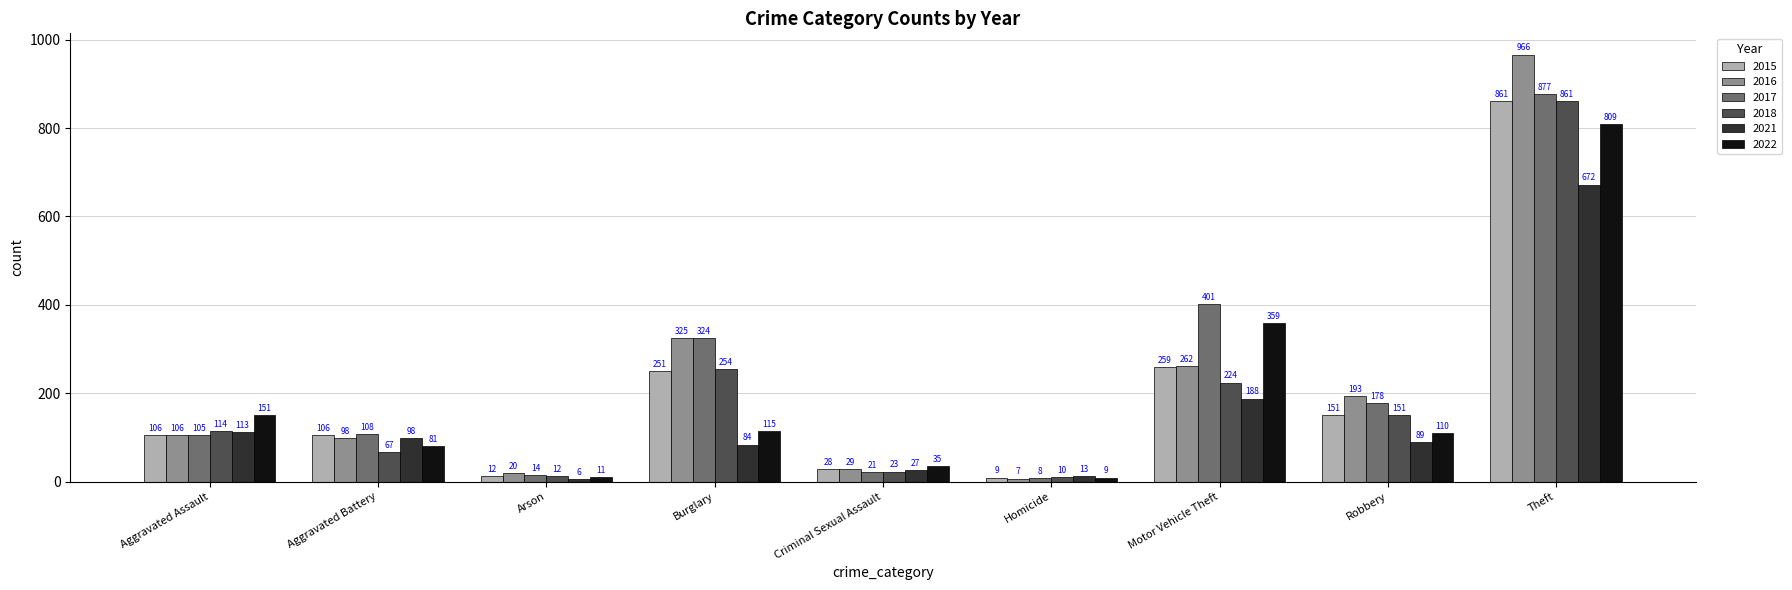

What is the value of the 2015 bar at the 6th from the left?

9